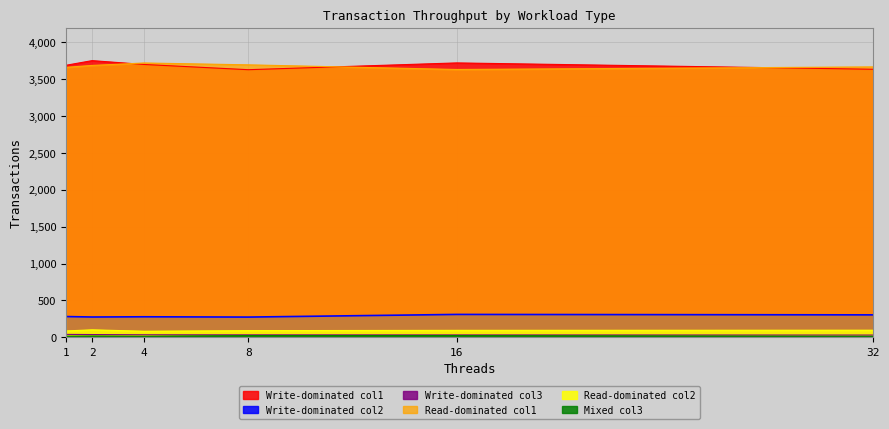

What is the approximate value of Write-dominated col2 at 16, to the nearest 5?

310